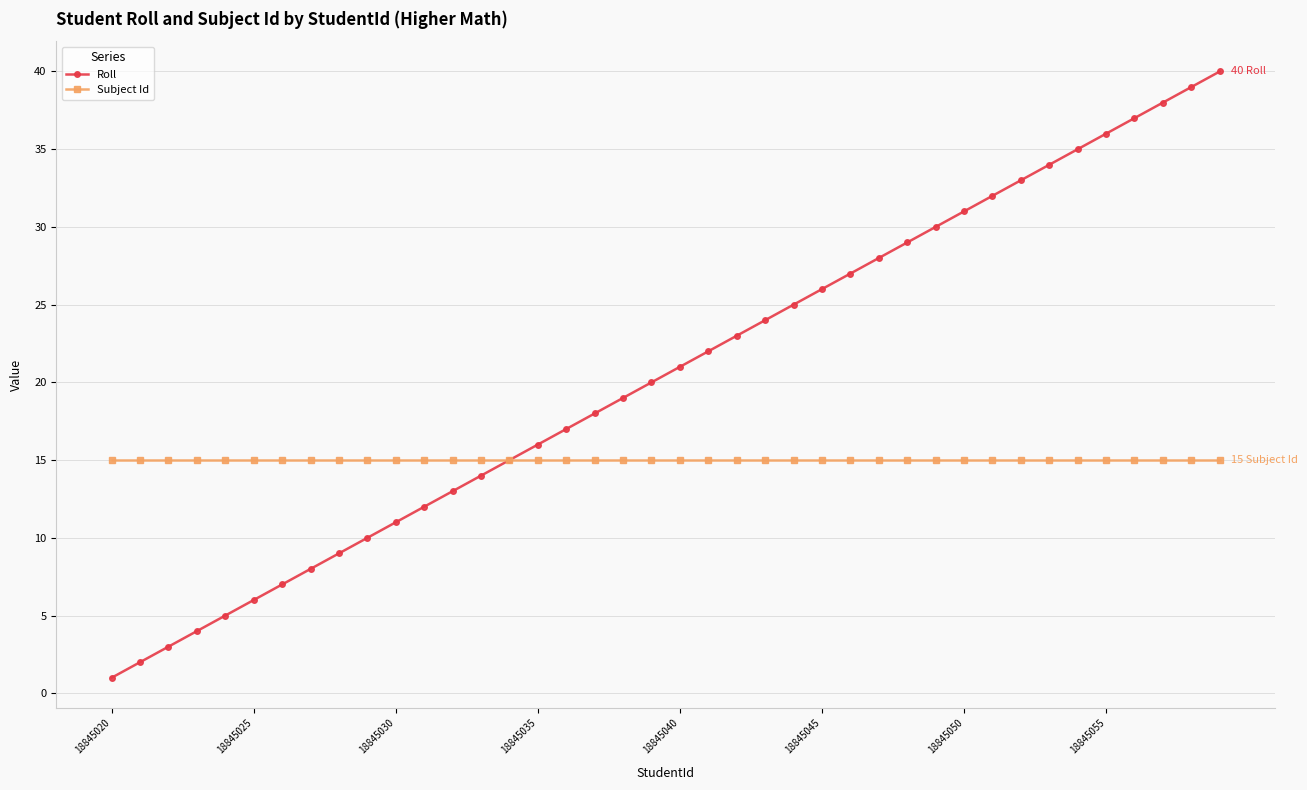

What is the value of the Roll point at the 9th from the left?

9